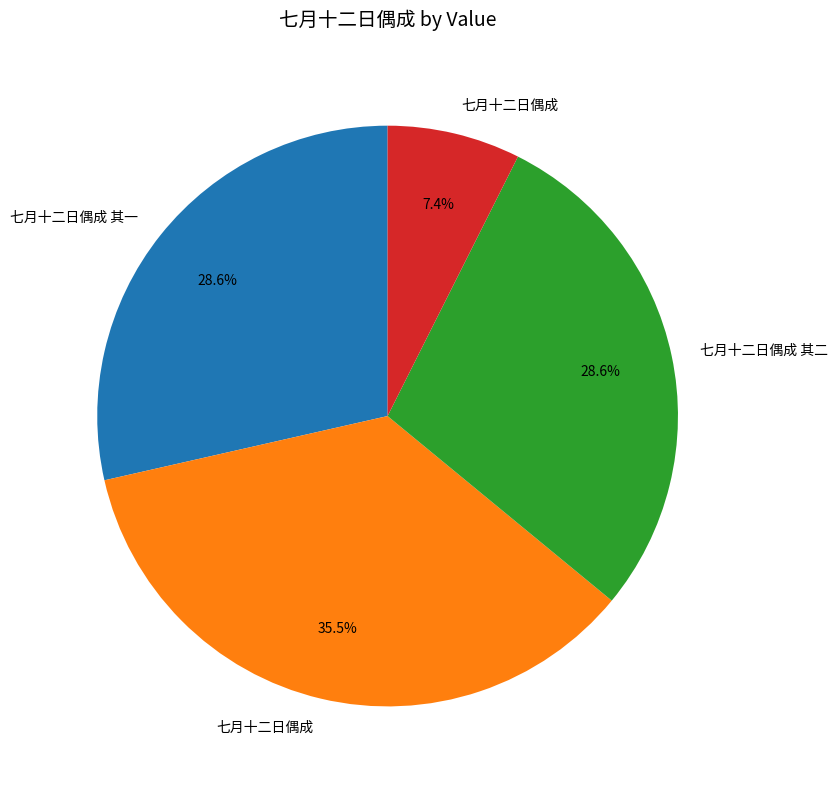

Is there any slice that represents more than half of the pie?

No